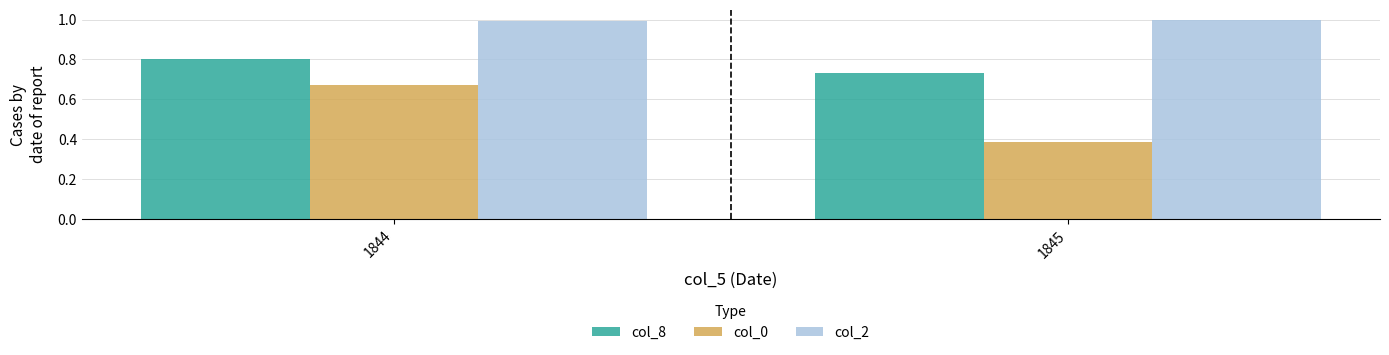

Is it true that col_2 equals 1.0 at 1844?

True